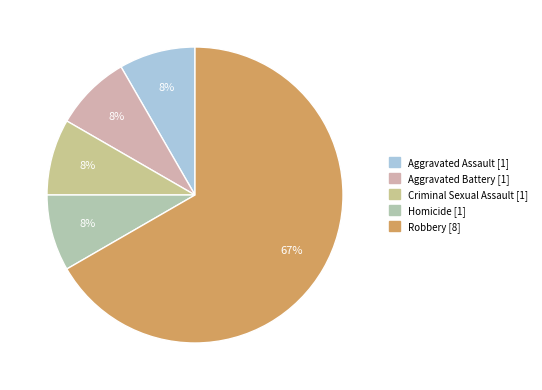

Which category has the biggest portion of the pie?

Robbery